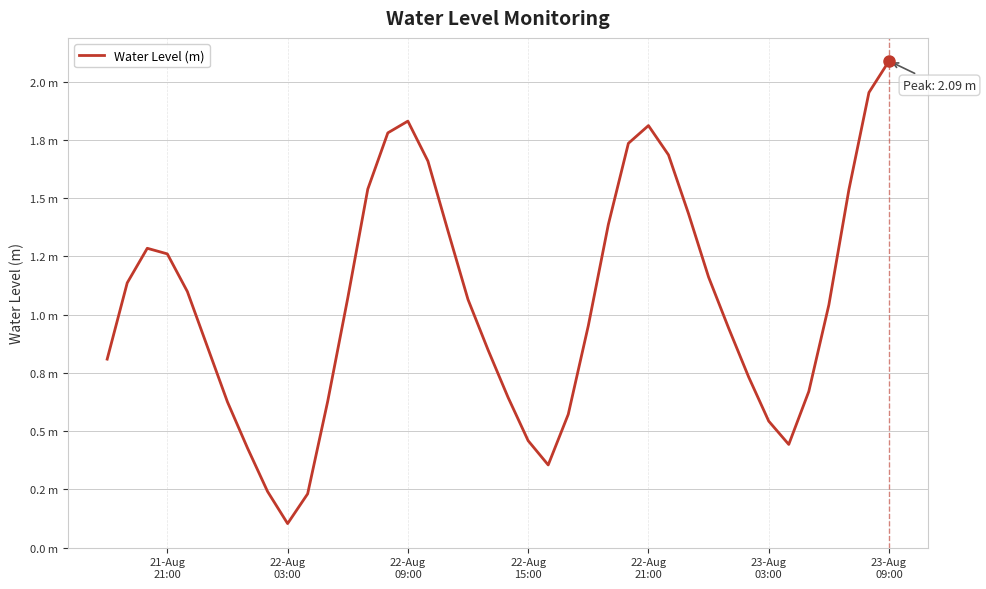

Does the chart have visible grid lines?

Yes